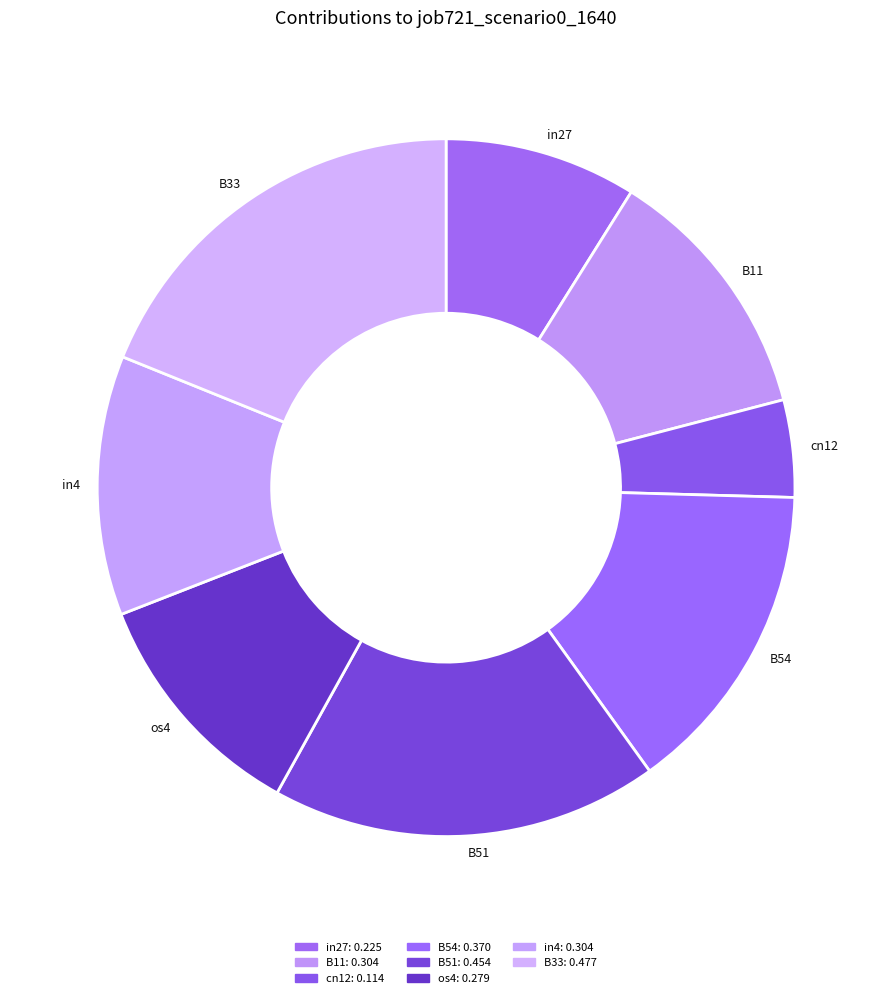

Which slice is the largest?

B33